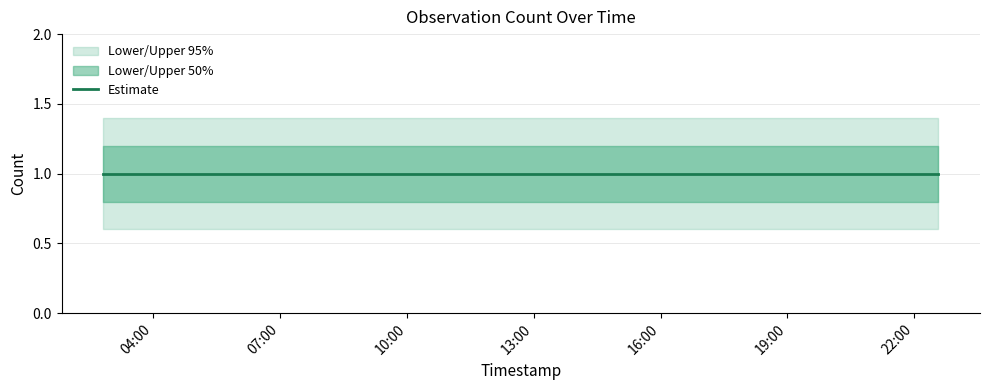

Reading right to left, transcribe all the data shown in this chart.

Estimate: 1.0	1.0	1.0	1.0	1.0	1.0	1.0	1.0	1.0
Lower 95%: 0.6	0.6	0.6	0.6	0.6	0.6	0.6	0.6	0.6
Upper 95%: 1.4	1.4	1.4	1.4	1.4	1.4	1.4	1.4	1.4
Lower 50%: 0.8	0.8	0.8	0.8	0.8	0.8	0.8	0.8	0.8
Upper 50%: 1.2	1.2	1.2	1.2	1.2	1.2	1.2	1.2	1.2